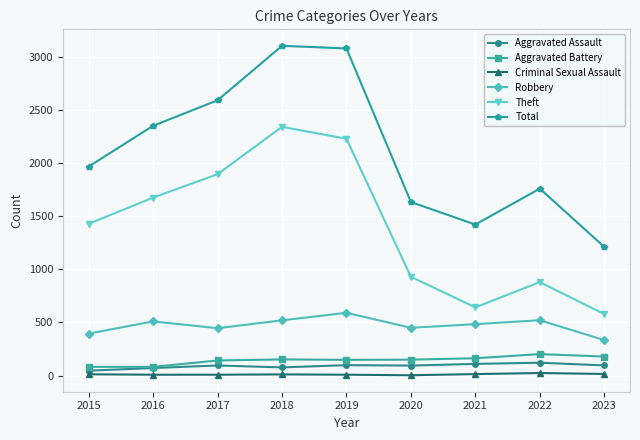

Is it true that Robbery equals 446 at 2017?

True